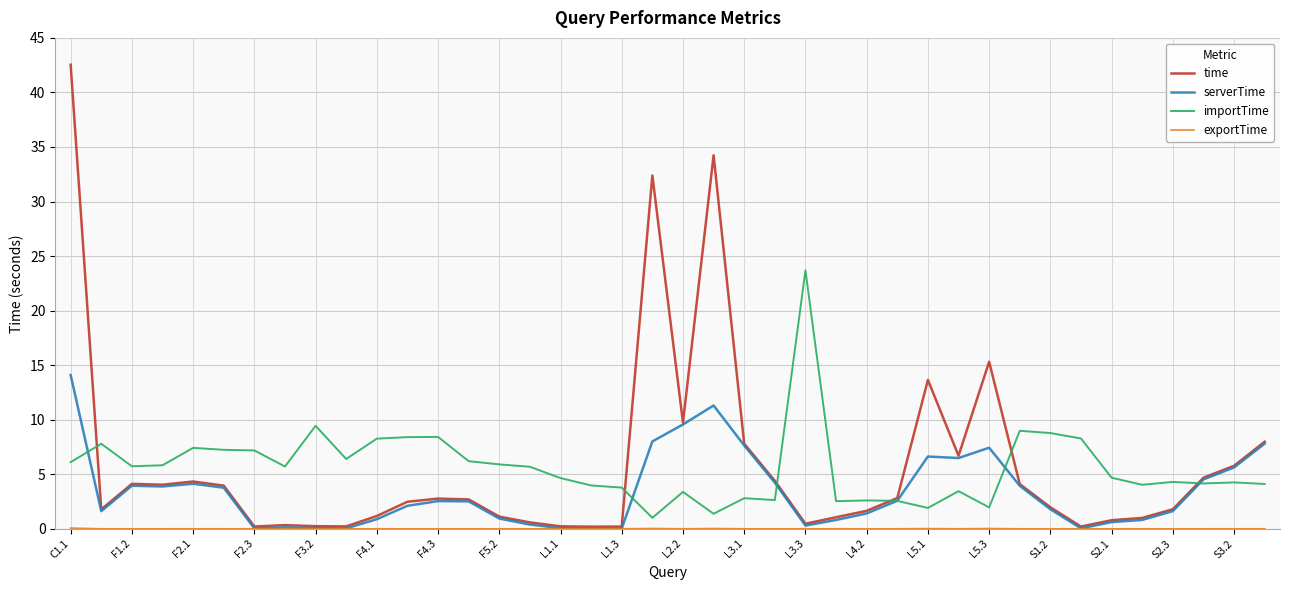

Which series has the widest spread of values?

time